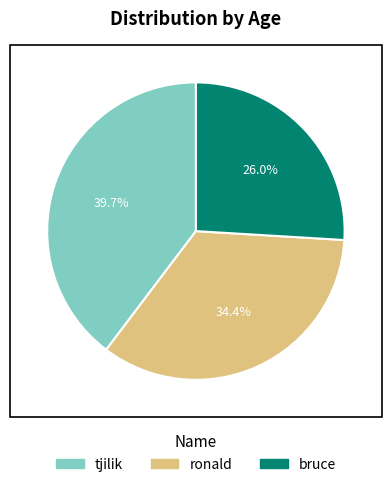

How many segments does this pie chart have?

3